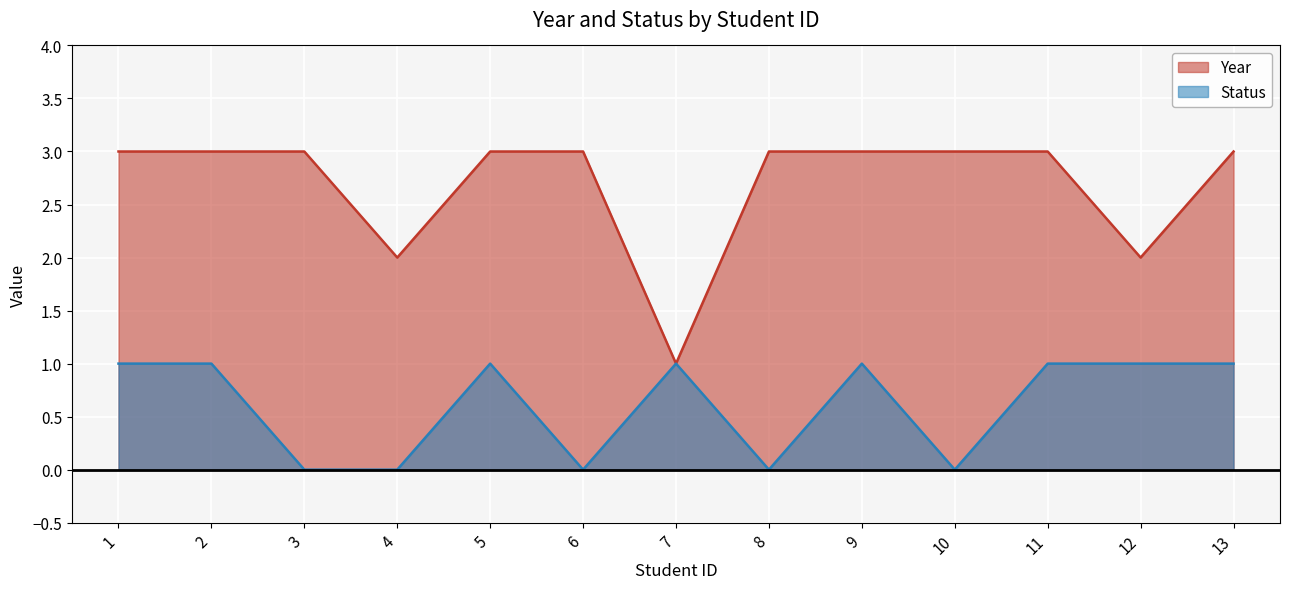

At how many categories does at least one series exceed 1?

12